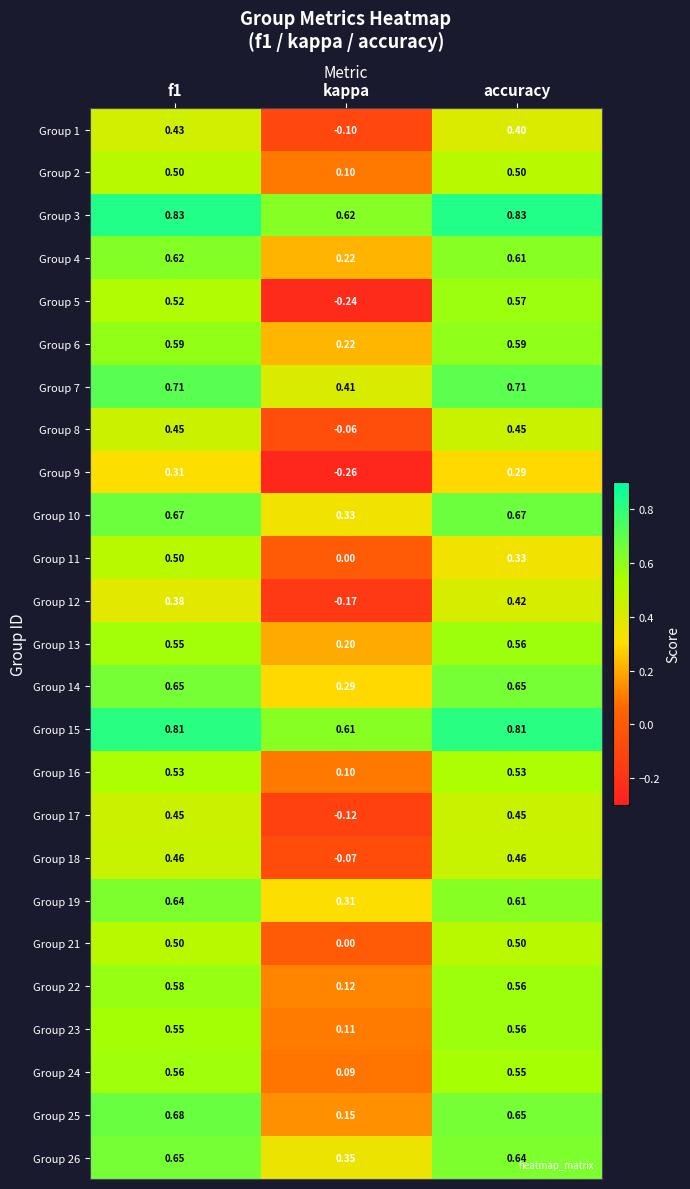

Is the value of Group 15 at f1 greater than the value of Group 1 at kappa?

Yes